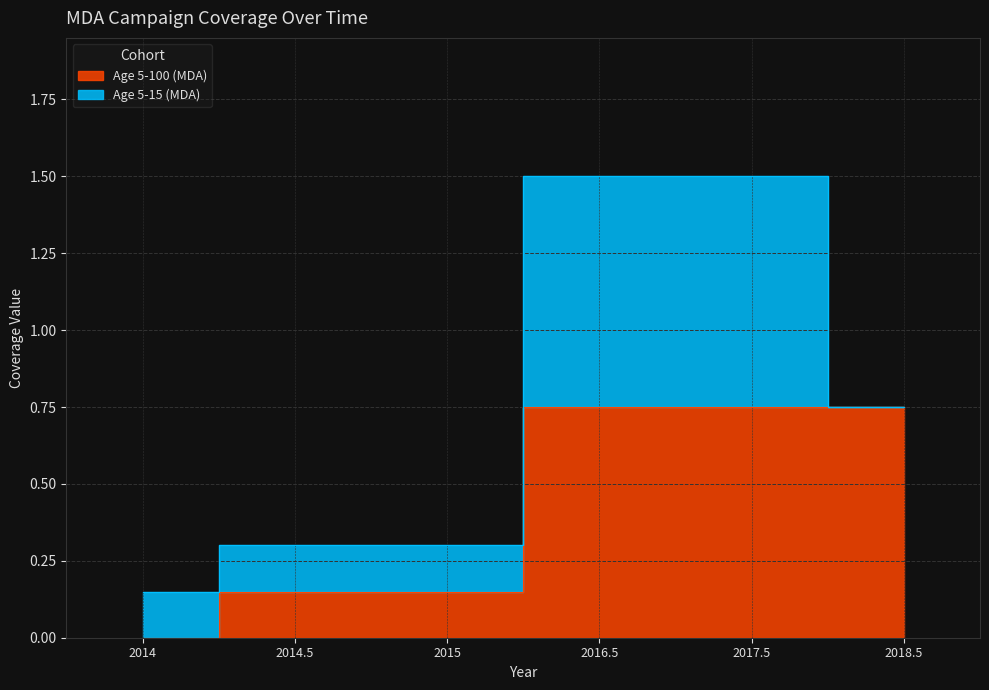

What is the difference between the maximum and minimum values?

0.8